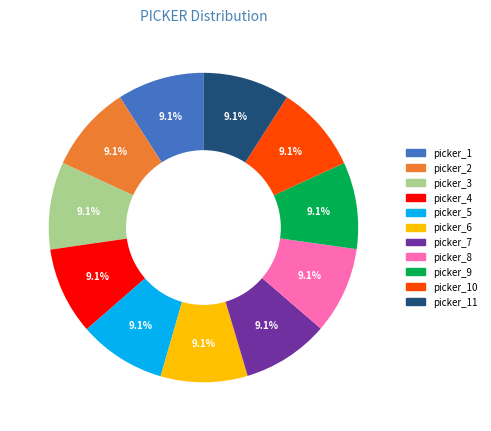

Does any single category account for the majority?

No